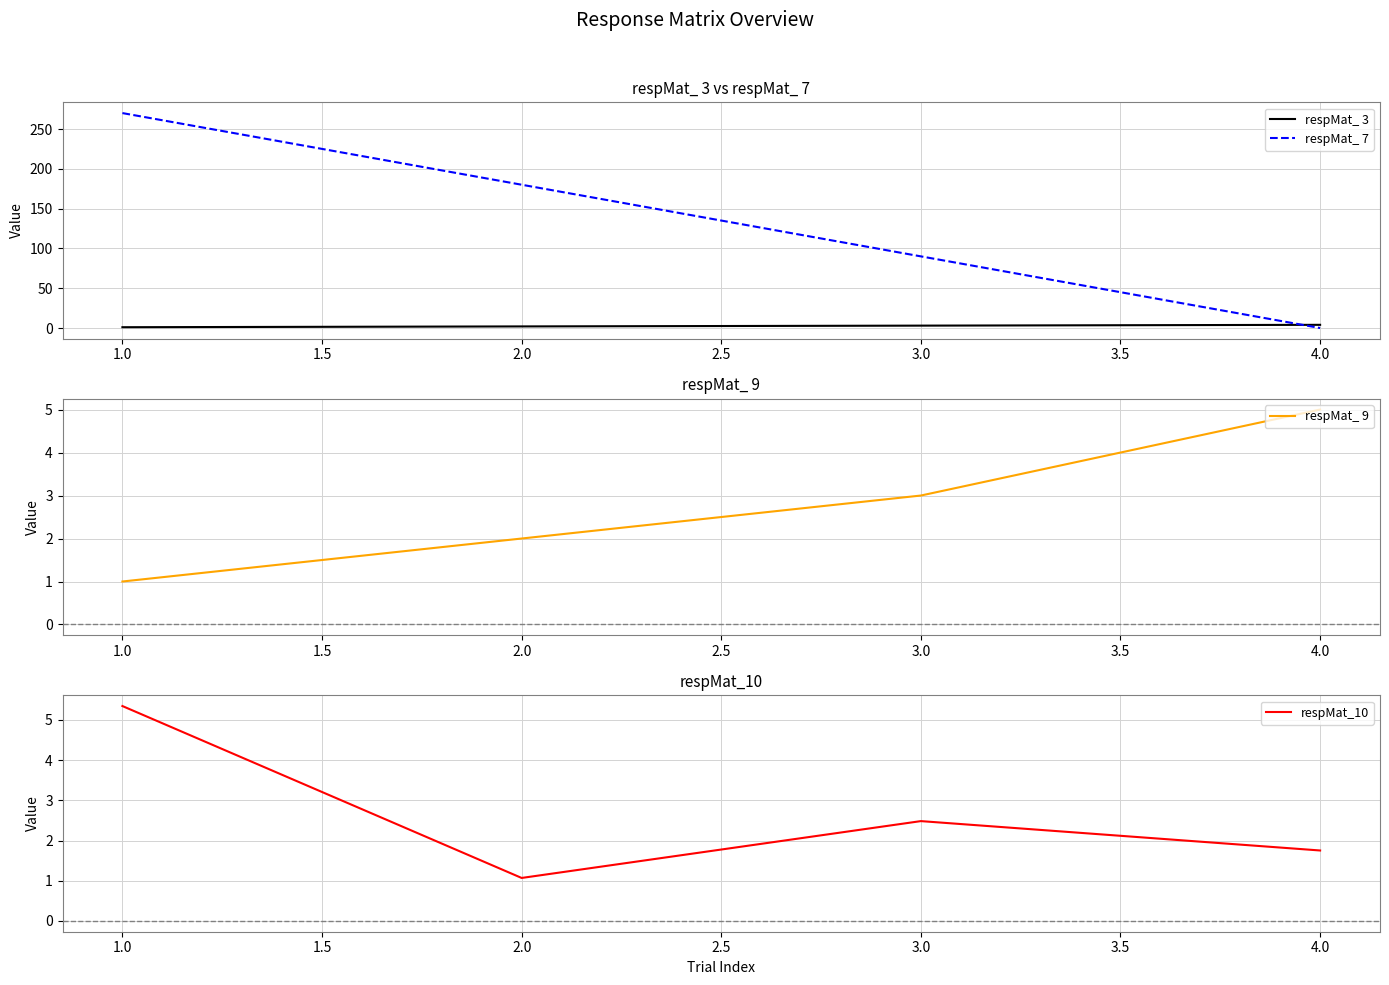

How many times do respMat_ 7 and respMat_10 cross each other?

1